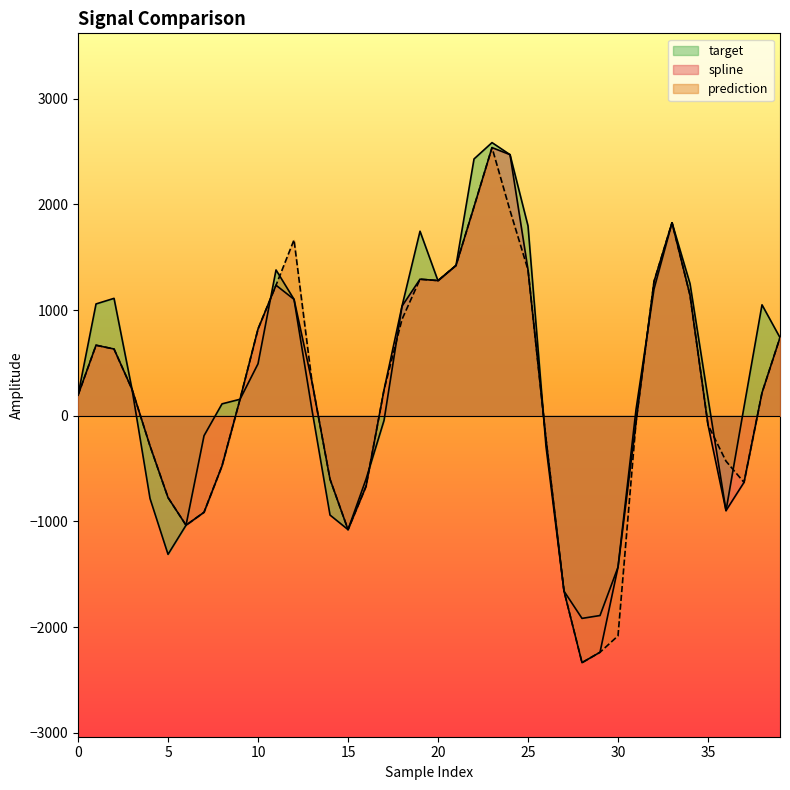

How many negative values does the target series have?

14